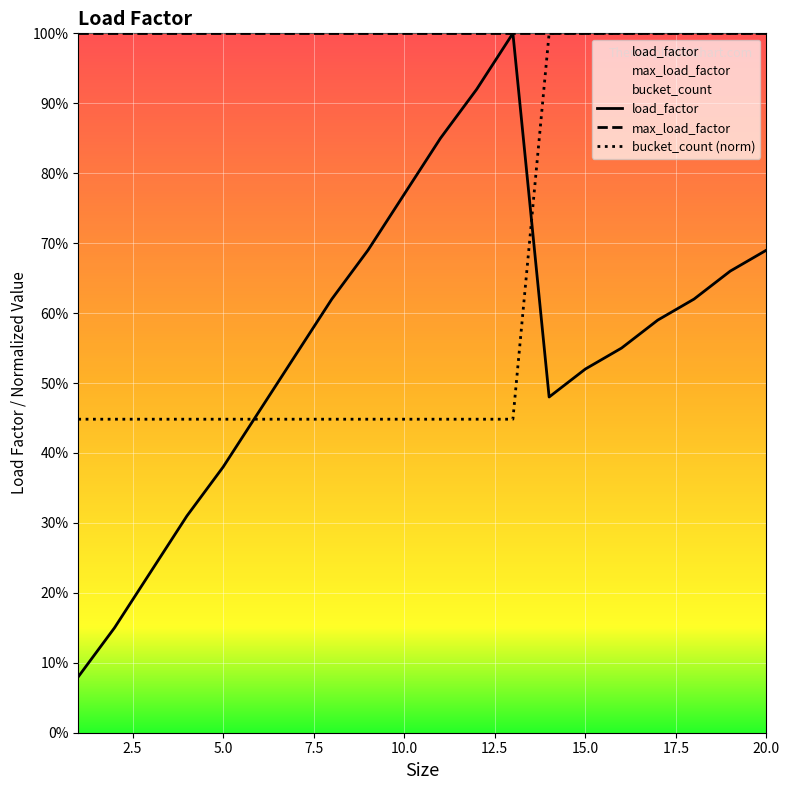

Reading left to right, transcribe all the data shown in this chart.

load_factor: 1=0.1	2=0.1	3=0.2	4=0.3	5=0.4	6=0.5	7=0.5	8=0.6	9=0.7	10=0.8	11=0.8	12=0.9	13=1.0	14=0.5	15=0.5	16=0.6	17=0.6	18=0.6	19=0.7	20=0.7
bucket_count: 1=0.4	2=0.4	3=0.4	4=0.4	5=0.4	6=0.4	7=0.4	8=0.4	9=0.4	10=0.4	11=0.4	12=0.4	13=0.4	14=1.0	15=1.0	16=1.0	17=1.0	18=1.0	19=1.0	20=1.0